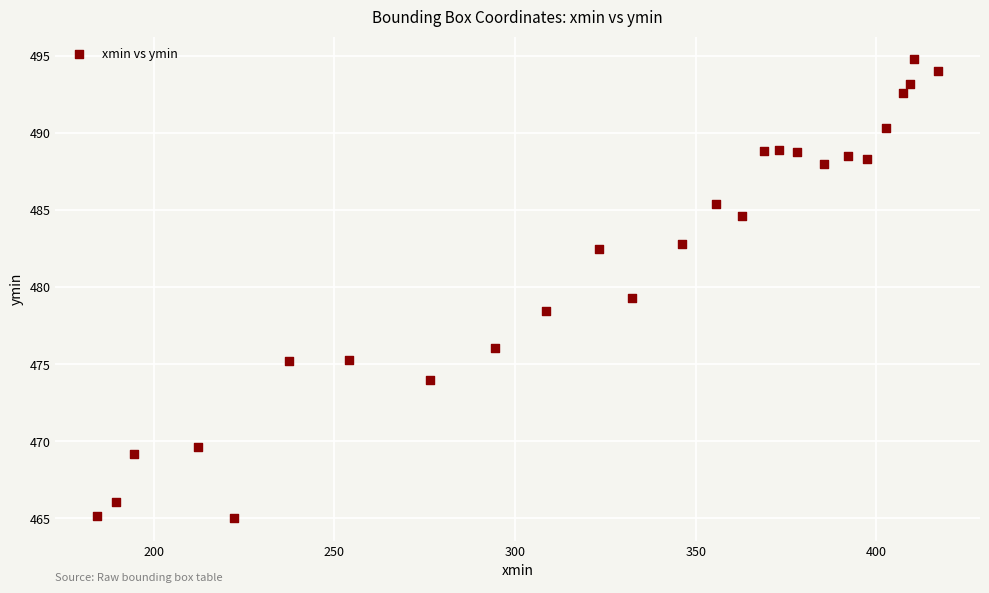

What is the range of Y values (max minus min)?

29.7